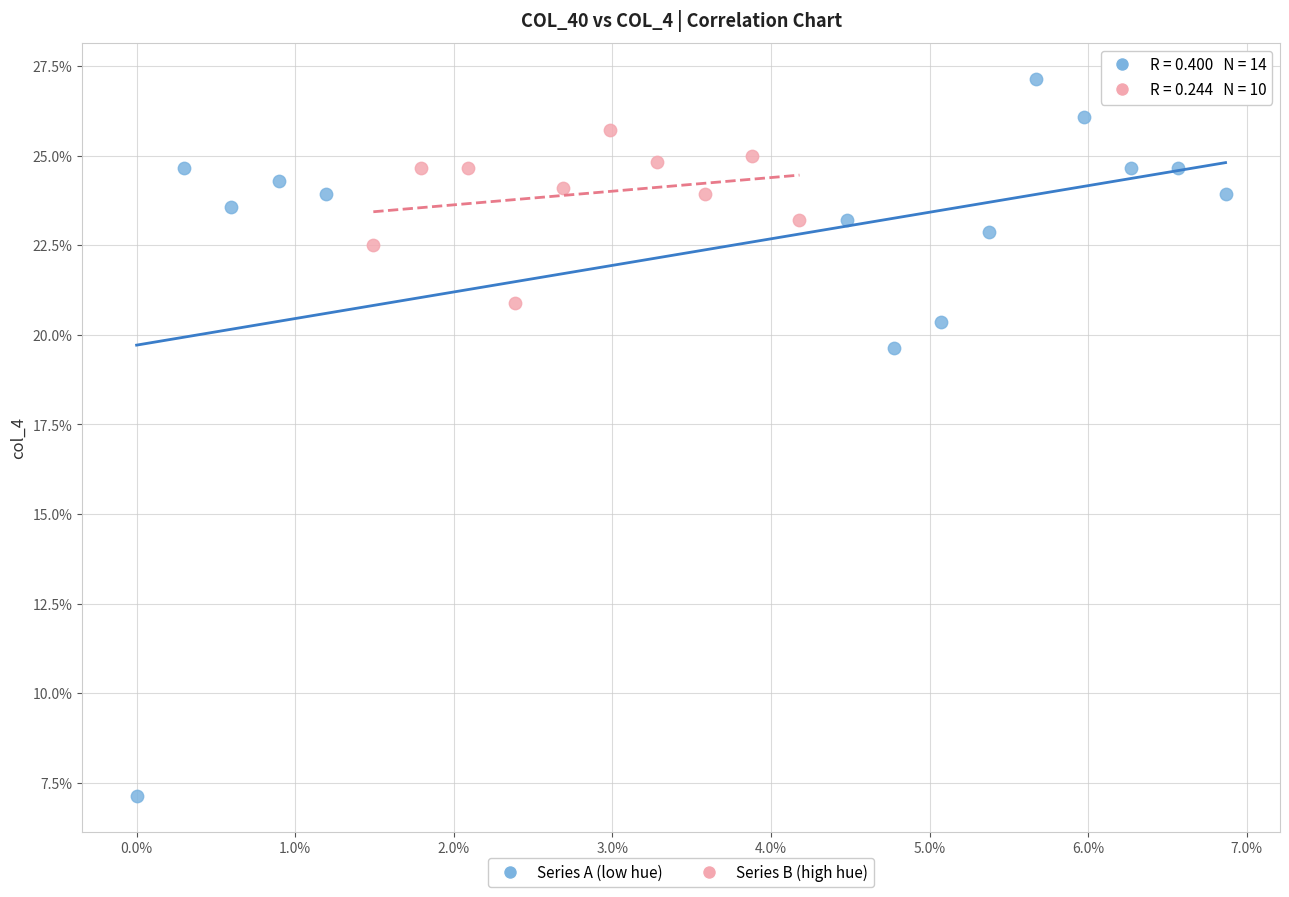

Which series contains the highest Y value?

Series A (low hue)